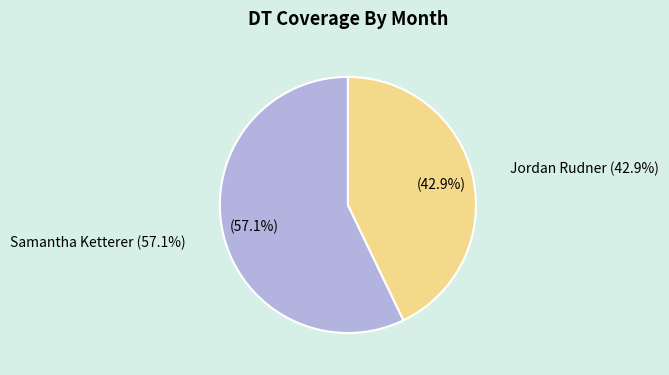

How many segments does this pie chart have?

2